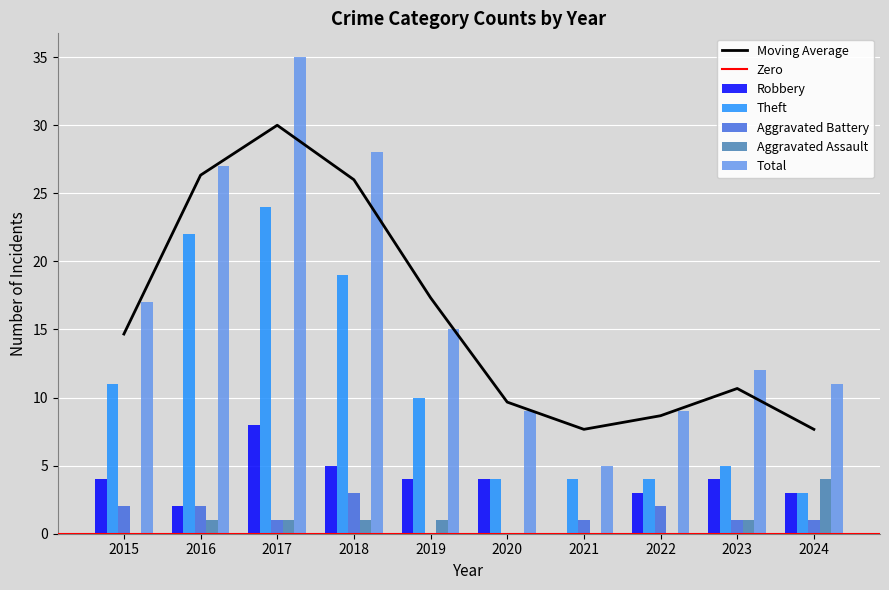

What is the spread (max minus min) of values at 2020?

9